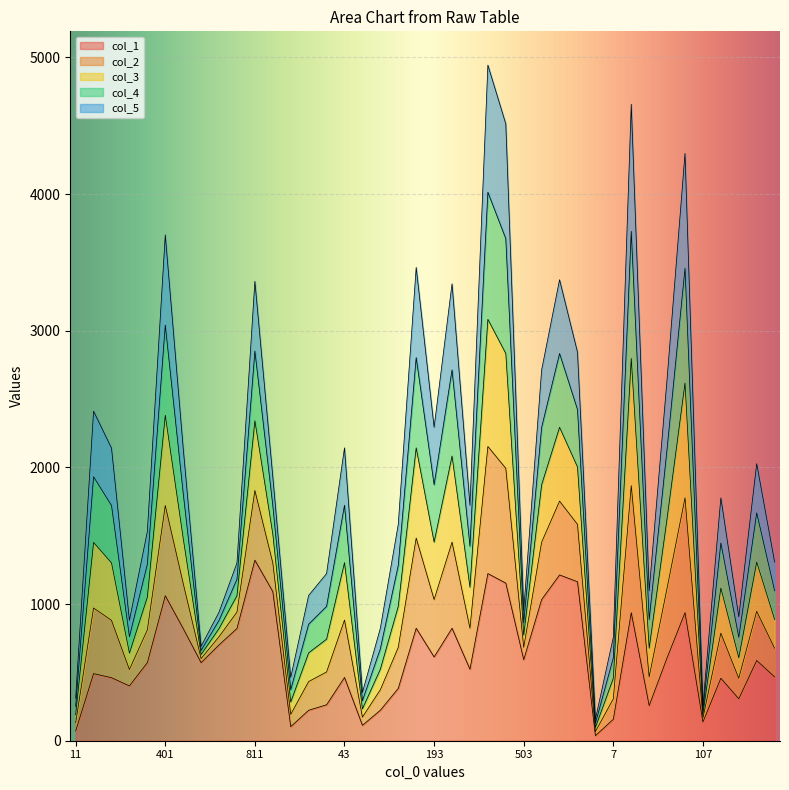

Which category has the highest value in the col_1 series?

811